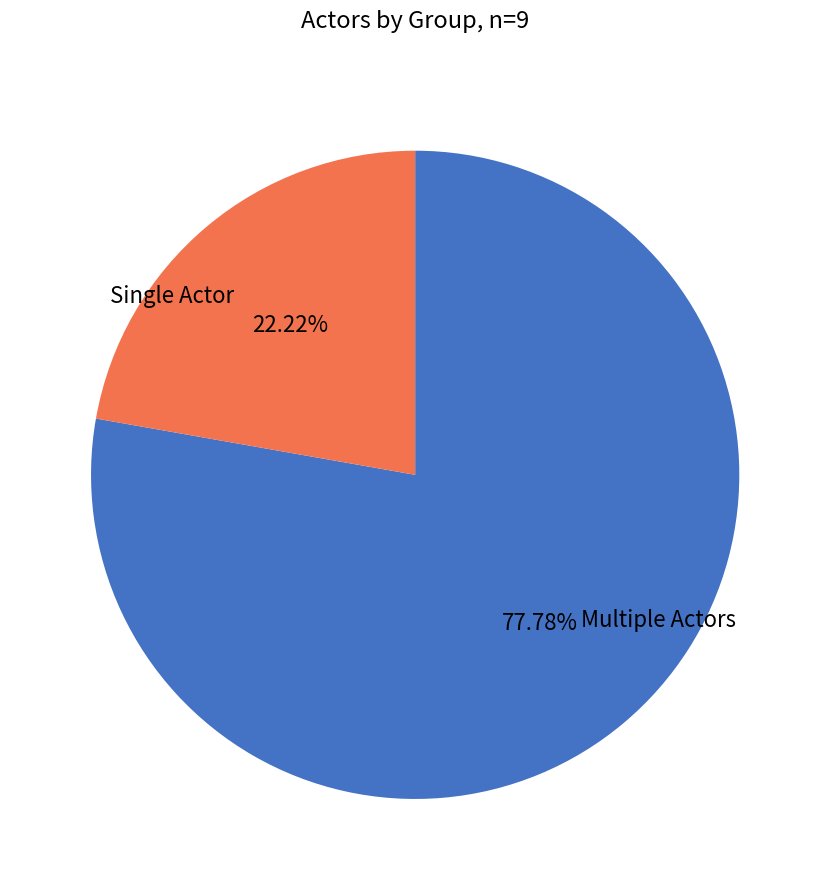

Does any single category account for the majority?

Yes